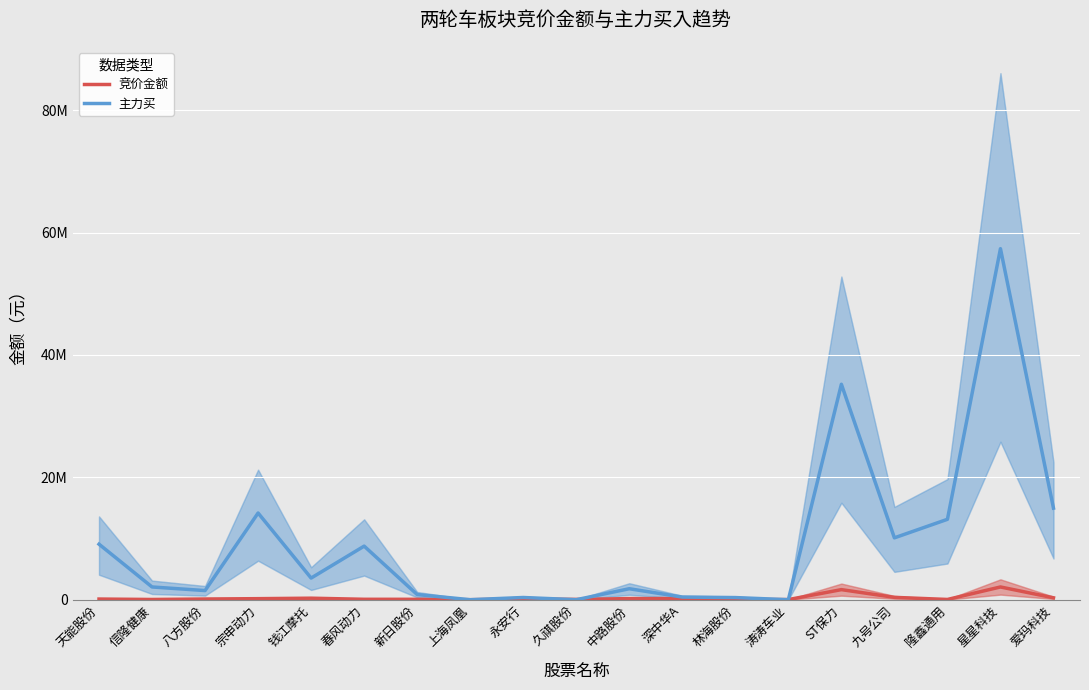

The 竞价金额 series shows 2851307 at 星星科技. True or false?

False